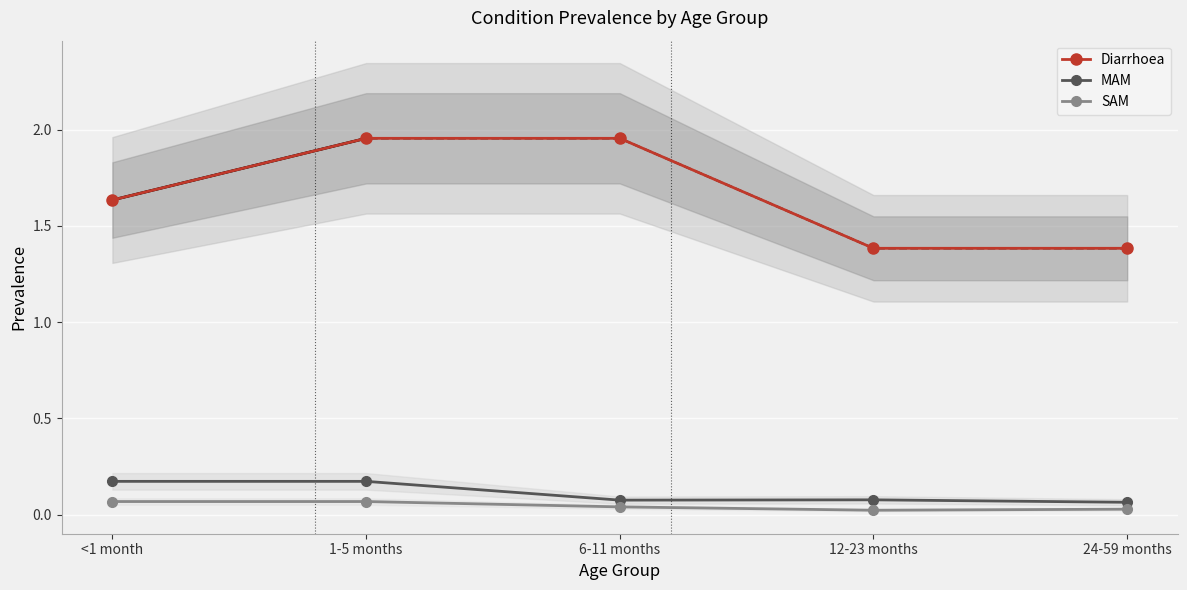

Reading right to left, what are all the values shown in this chart?

Diarrhoea: 1.4	1.4	2.0	2.0	1.6
MAM: 0.1	0.1	0.1	0.2	0.2
SAM: 0.0	0.0	0.0	0.1	0.1